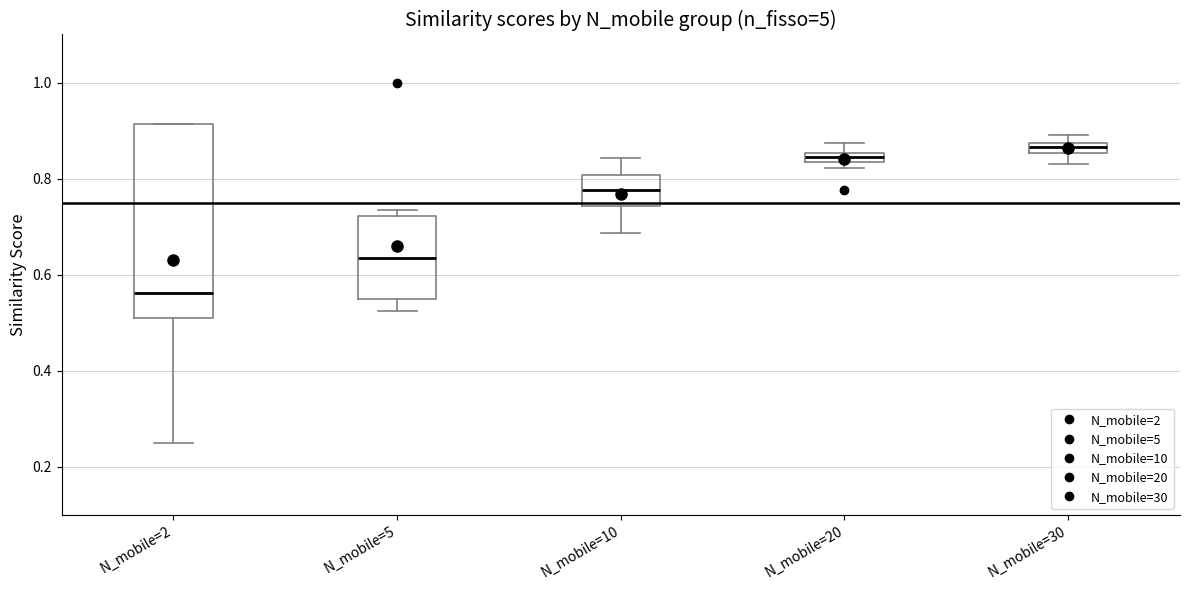

Which box is the tallest, from its lower edge to its upper edge?

N_mobile=2